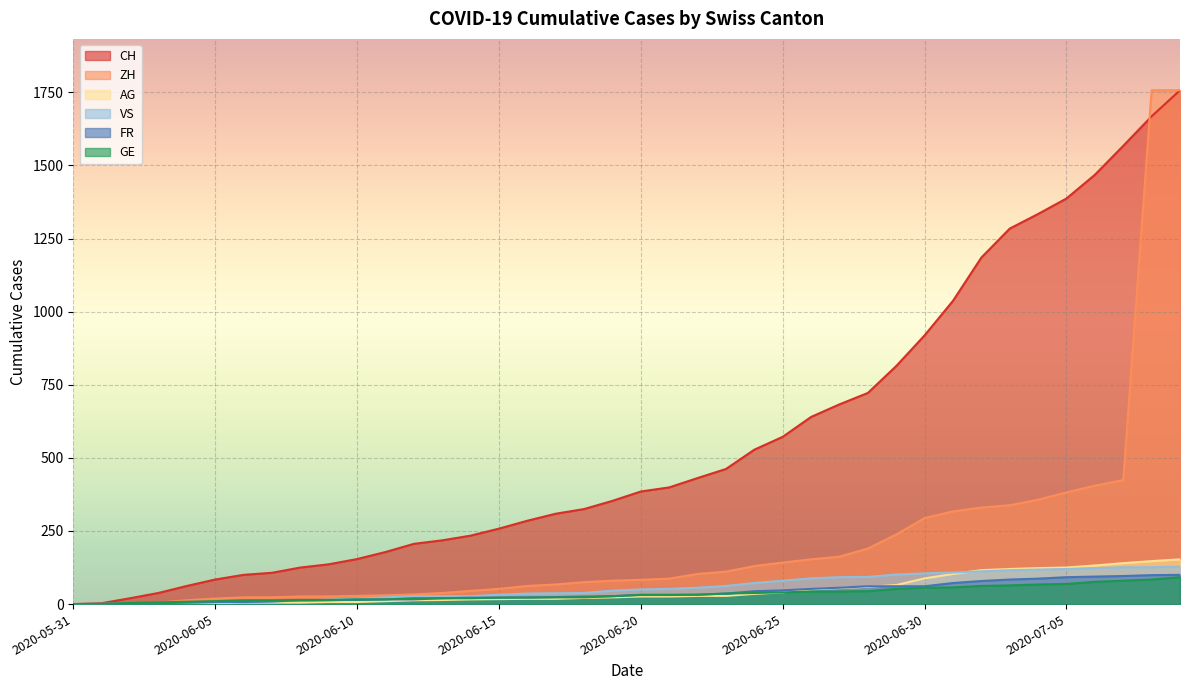

What are all the series names shown in the legend?

CH, ZH, AG, VS, FR, GE